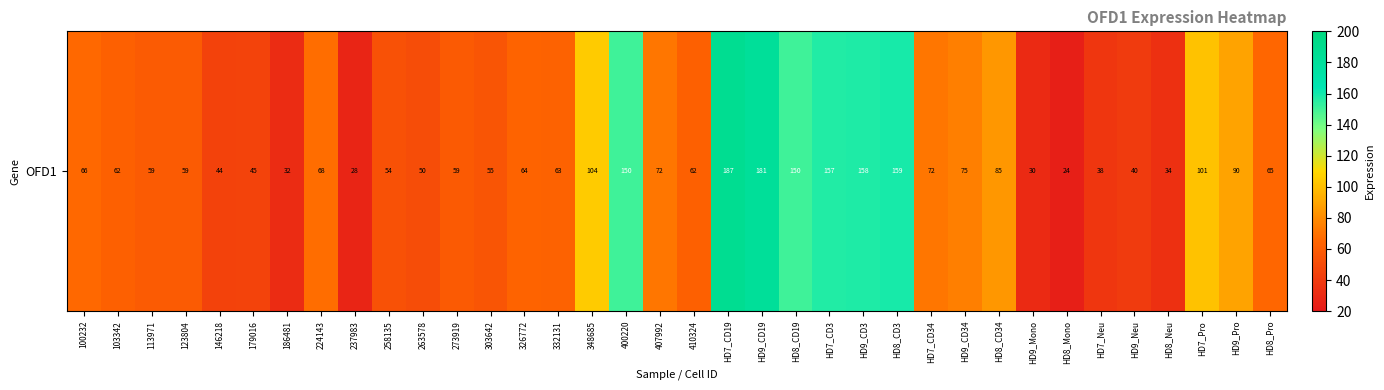

What is the approximate value at HD8_Neu?

33.5